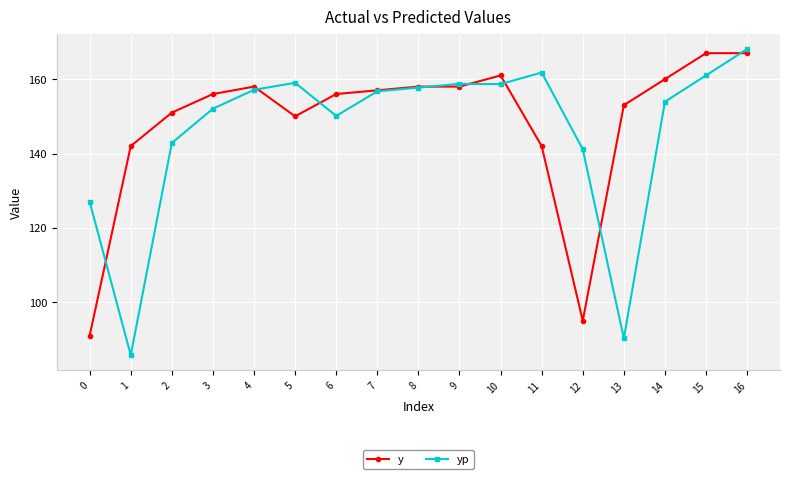

True or false: y has more than 0 interior local peaks.

True